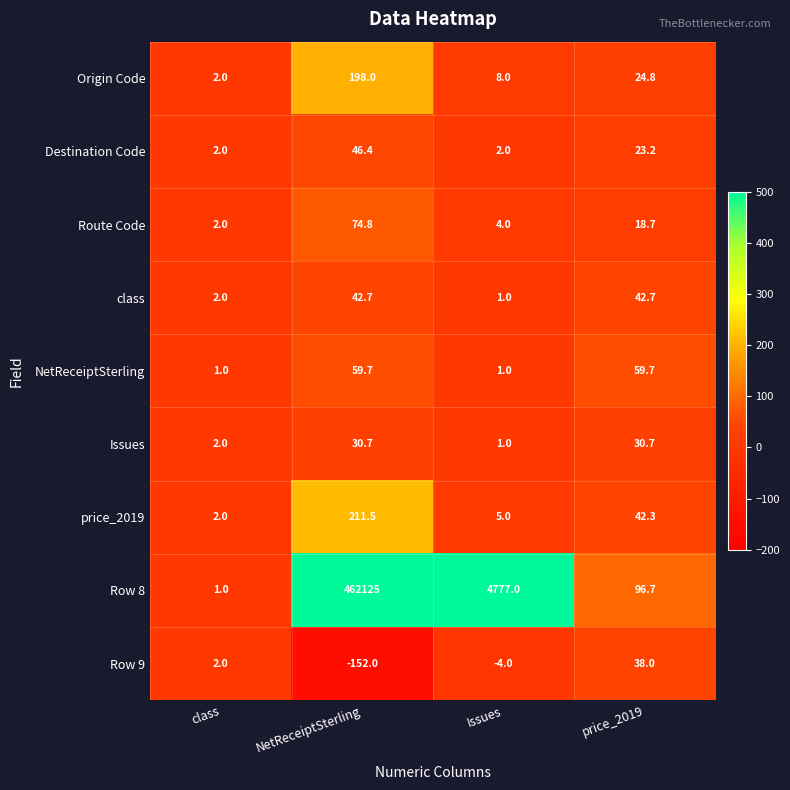

Rank the series by their maximum value, from lowest to highest.

Issues, Row 9, class, Destination Code, NetReceiptSterling, Route Code, Origin Code, price_2019, Row 8